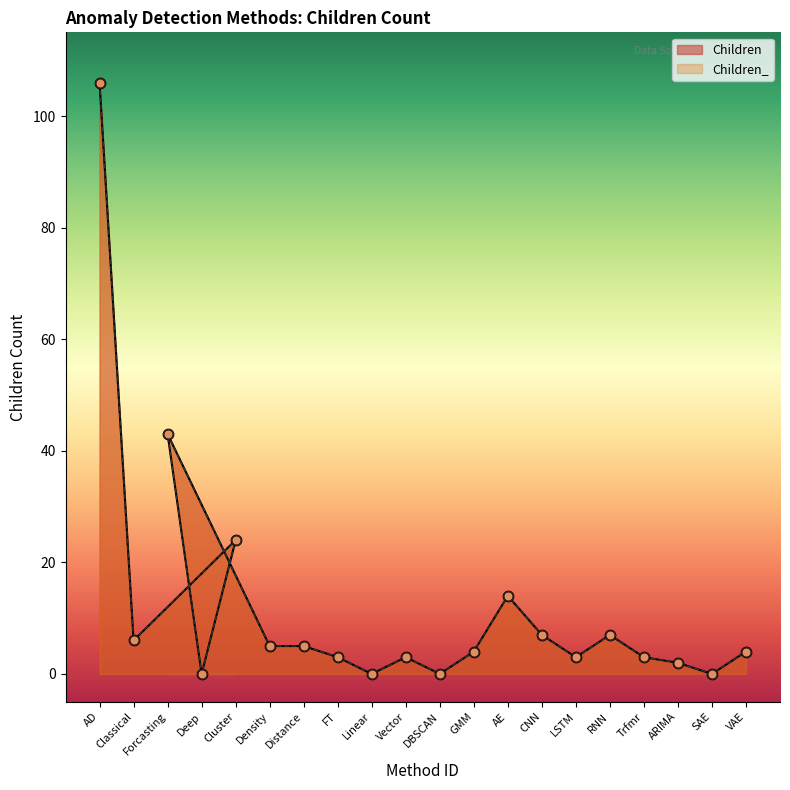

Which series has the widest spread of Y values?

Children